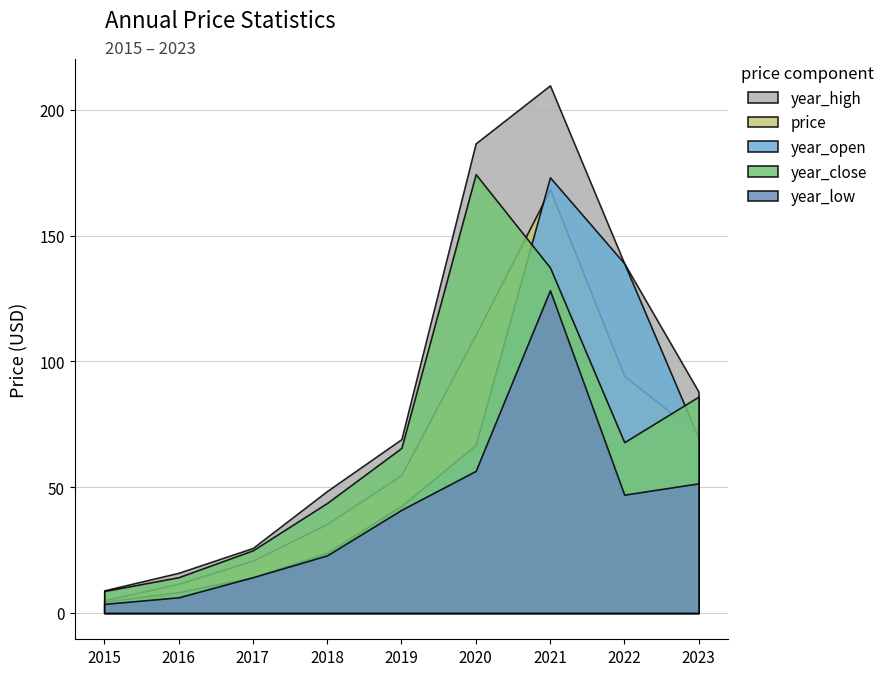

Does the chart have visible grid lines?

Yes